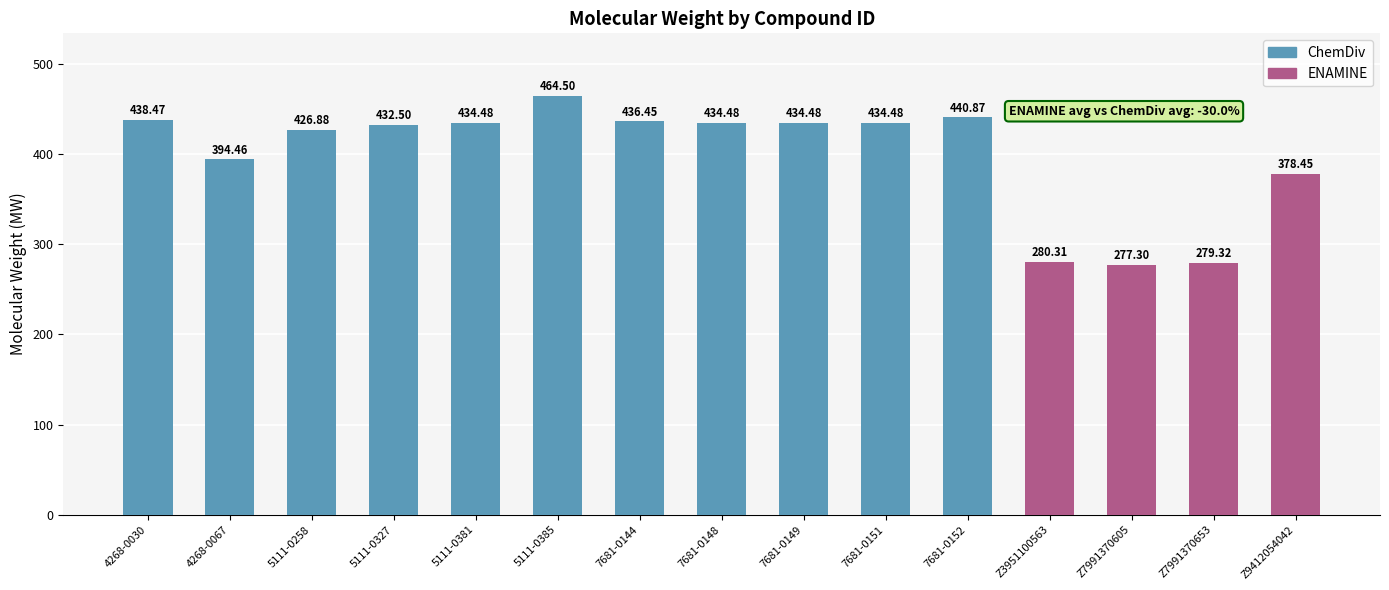

What is the difference between the maximum and second lowest values?

185.2